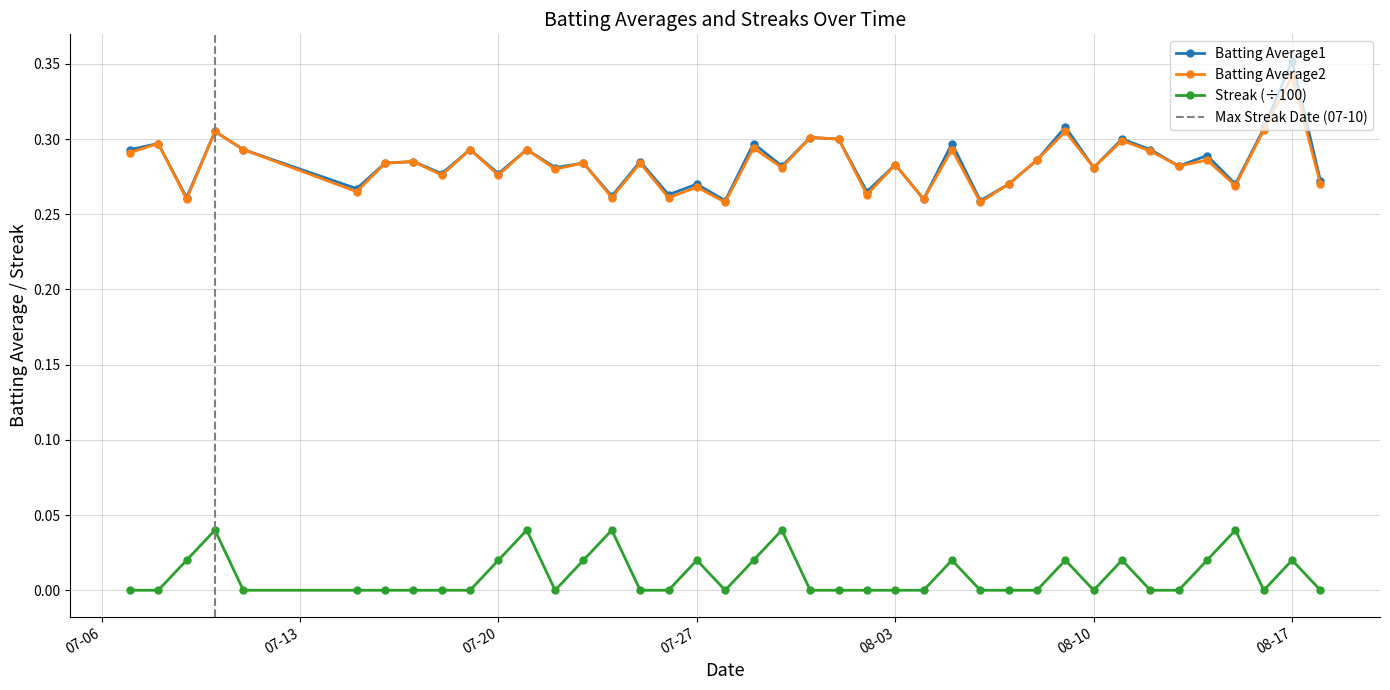

What is the lowest value of the Batting Average1 series?

0.3